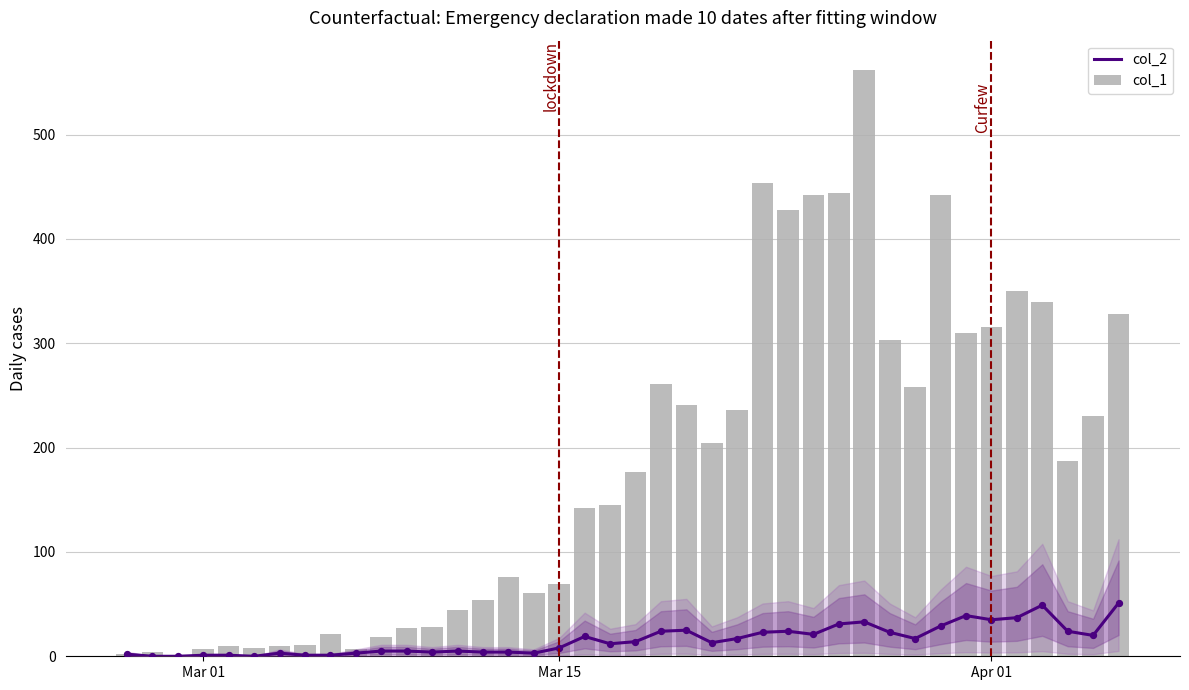

Which series reaches the maximum Y coordinate?

col_1